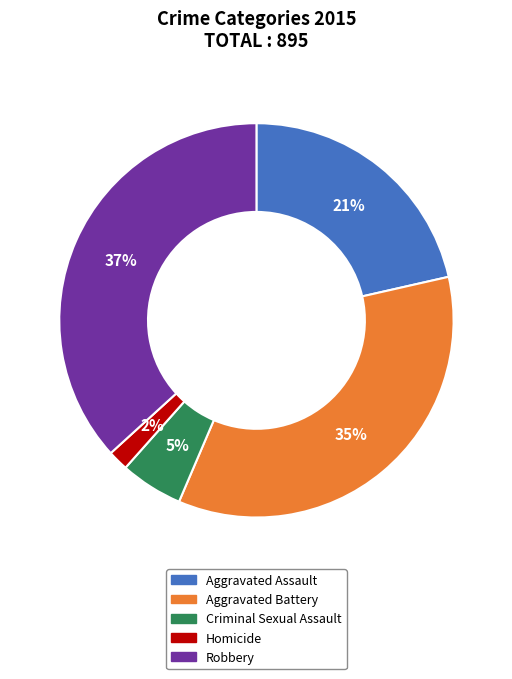

Do Homicide and Criminal Sexual Assault together represent more than half of the pie?

No